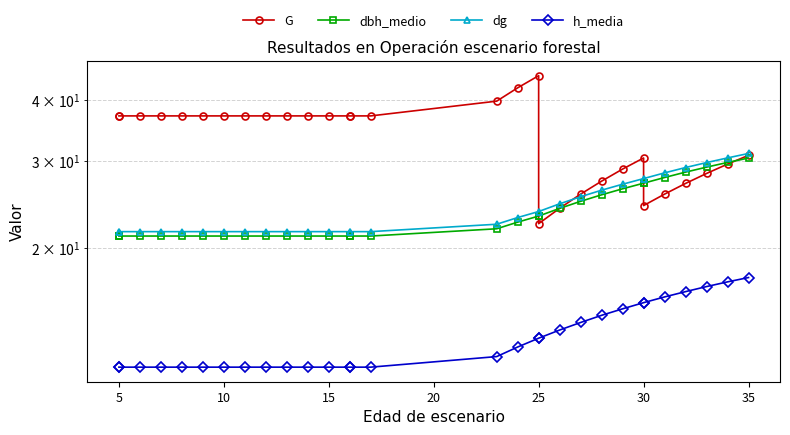

True or false: h_media and dg cross at least once.

False